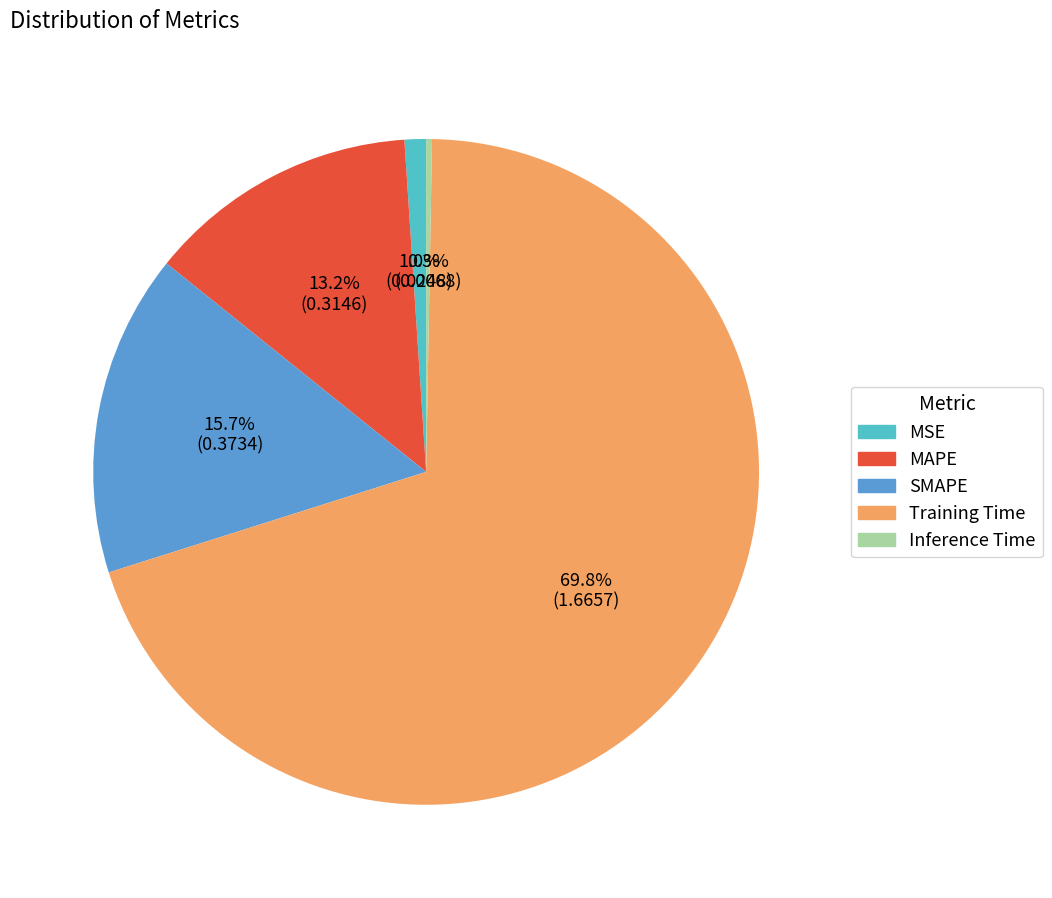

How many slices are in this pie chart?

5